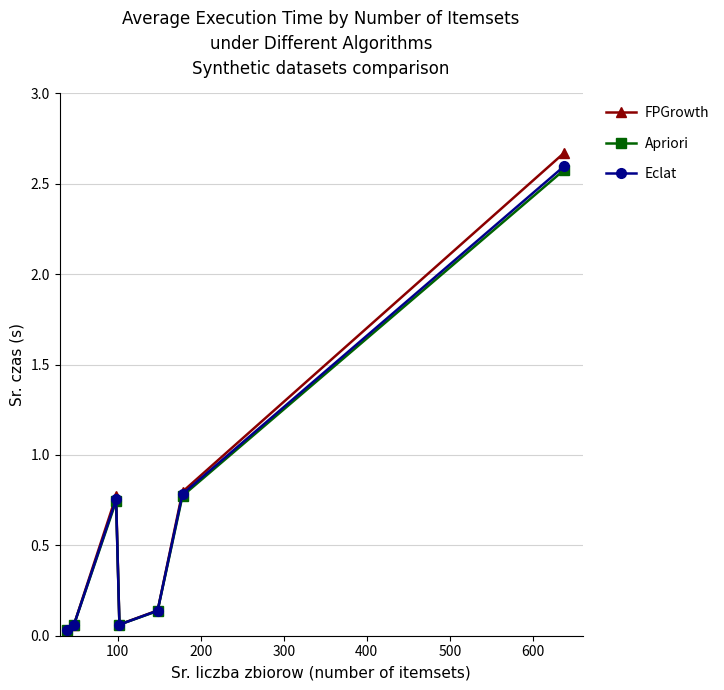

True or false: Eclat has more than 0 interior local peaks.

True